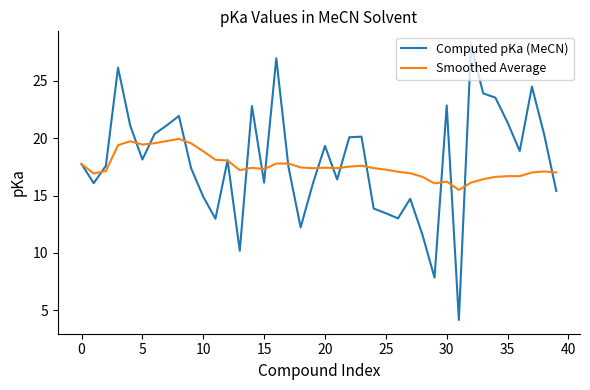

Rank the series by their maximum value, from lowest to highest.

Smoothed Average, Computed pKa (MeCN)